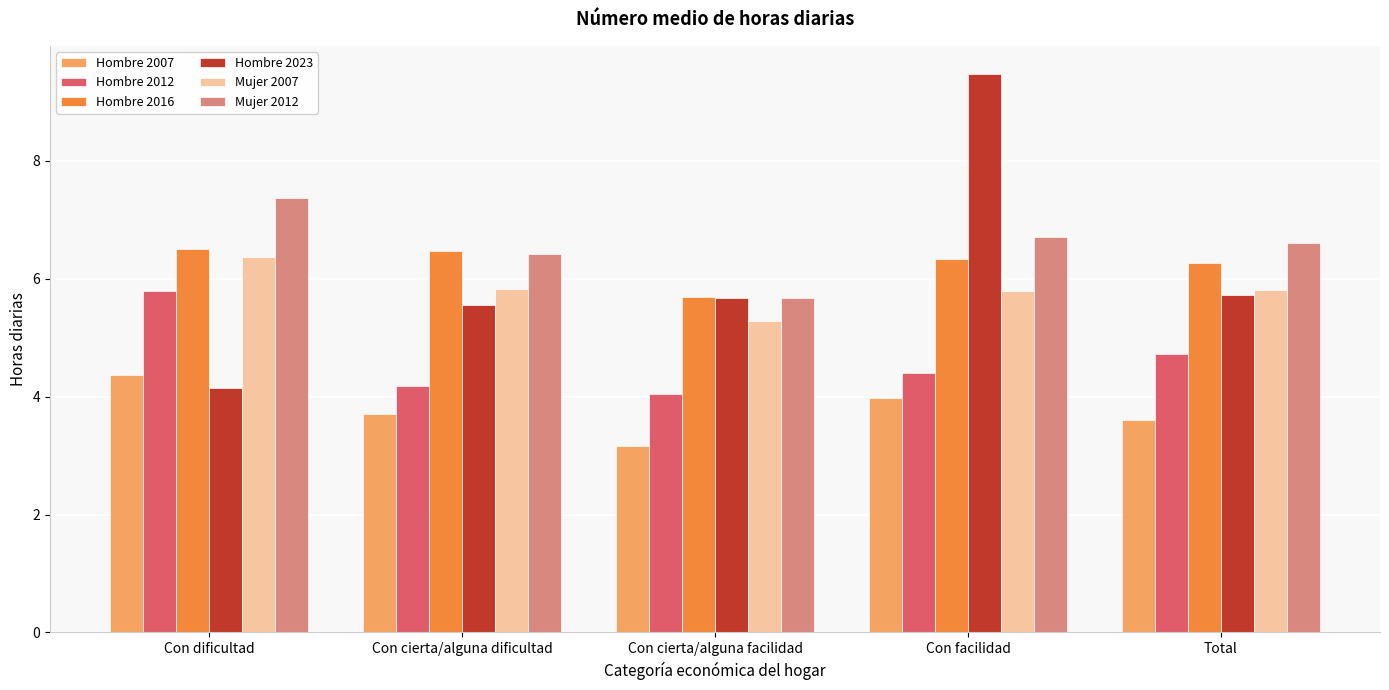

List the labels in order of Hombre 2012 value, smallest first.

Con cierta/alguna facilidad, Con cierta/alguna dificultad, Con facilidad, Total, Con dificultad